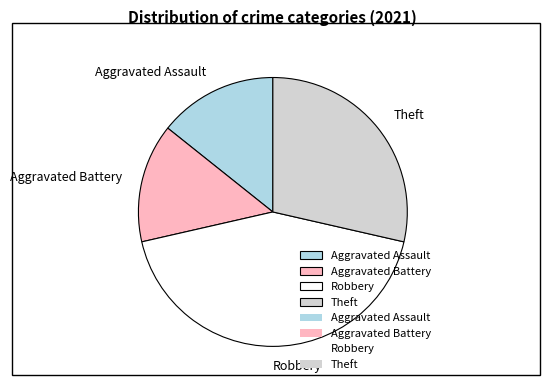

Which slice is the largest?

Robbery